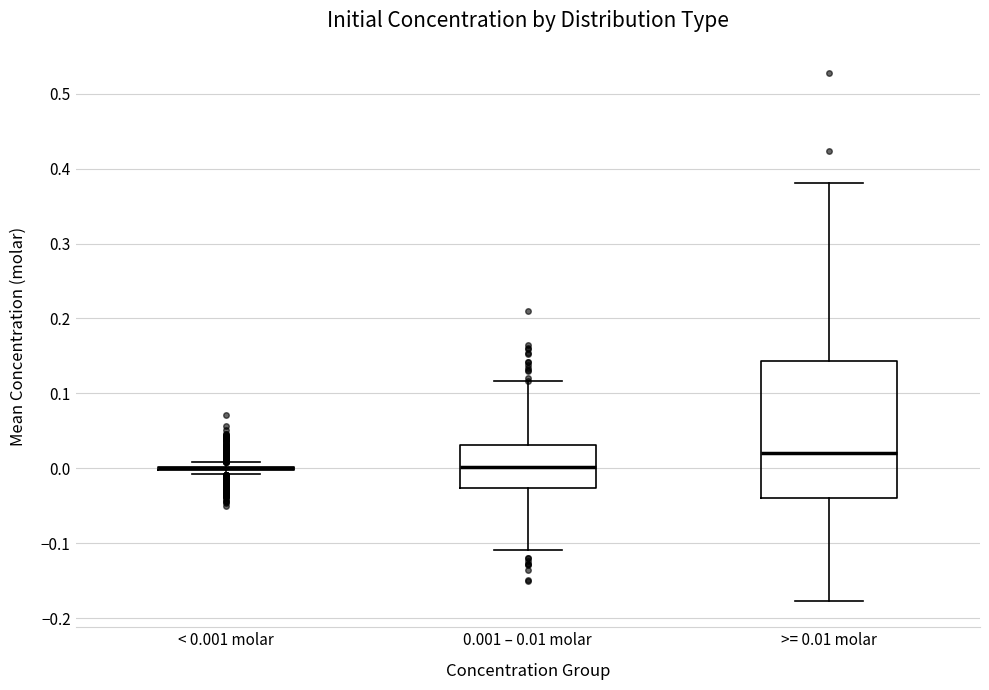

Comparing the boxes themselves (not the whiskers), which one is the tallest?

>= 0.01 molar